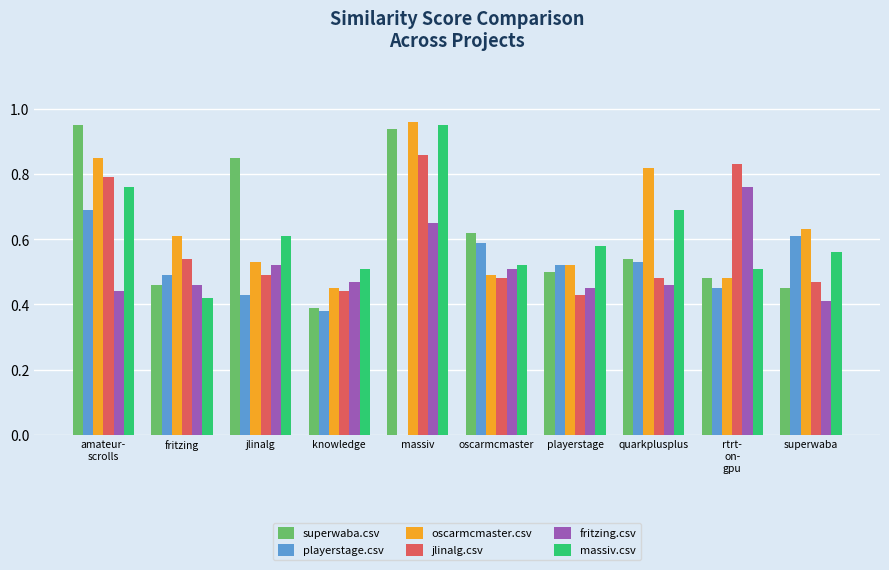

True or false: jlinalg.csv has a value of 0.5 at fritzing.

True